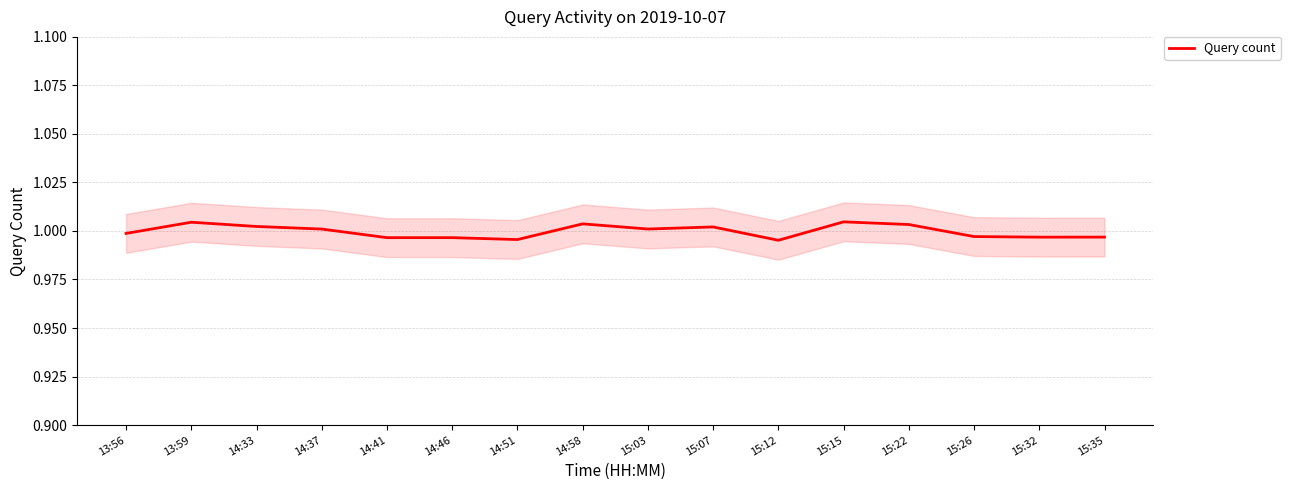

Which label corresponds to the smallest value in the chart?

15:12